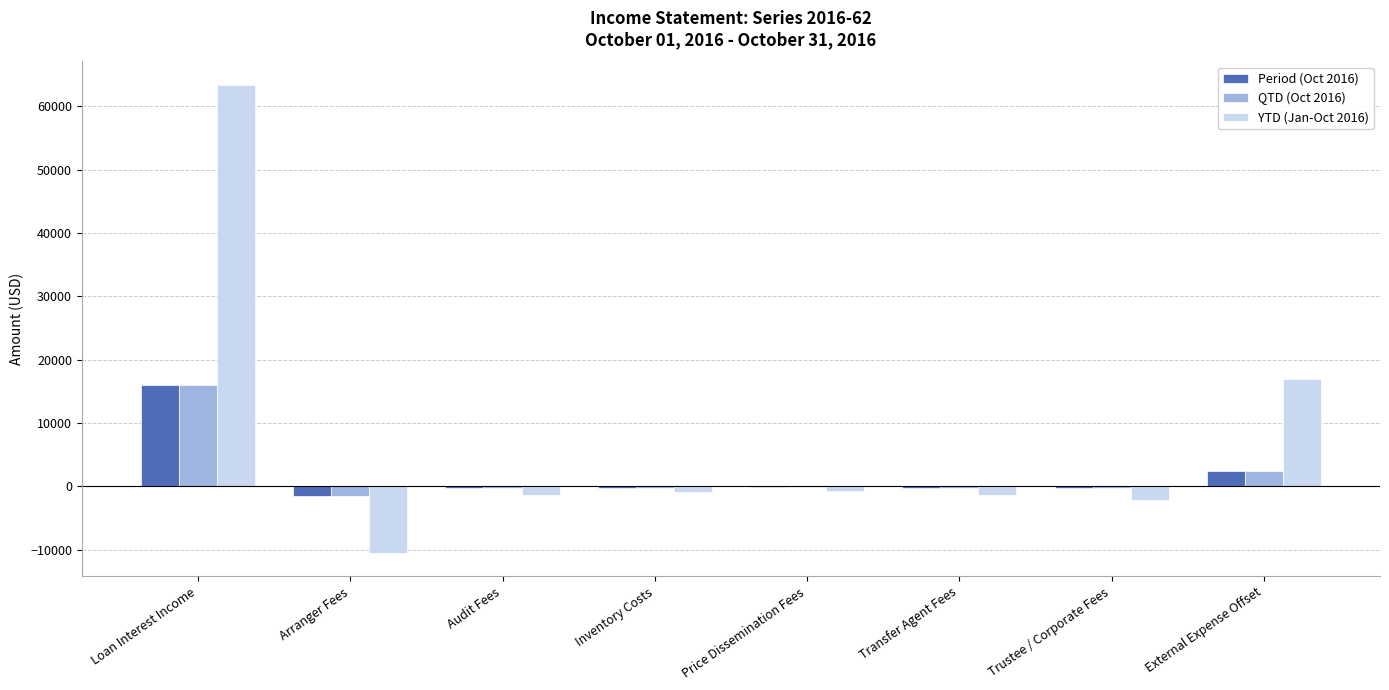

Which series has the largest total across all categories?

YTD (Jan-Oct 2016)